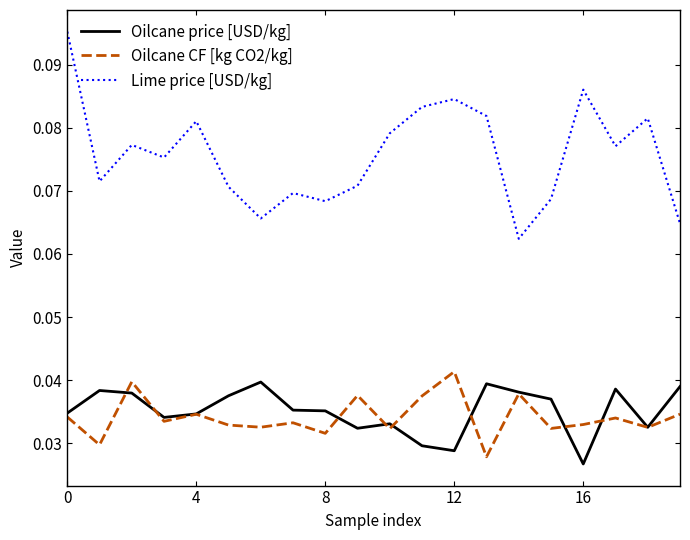

True or false: Oilcane CF [kg CO2/kg] and Lime price [USD/kg] cross at least once.

False